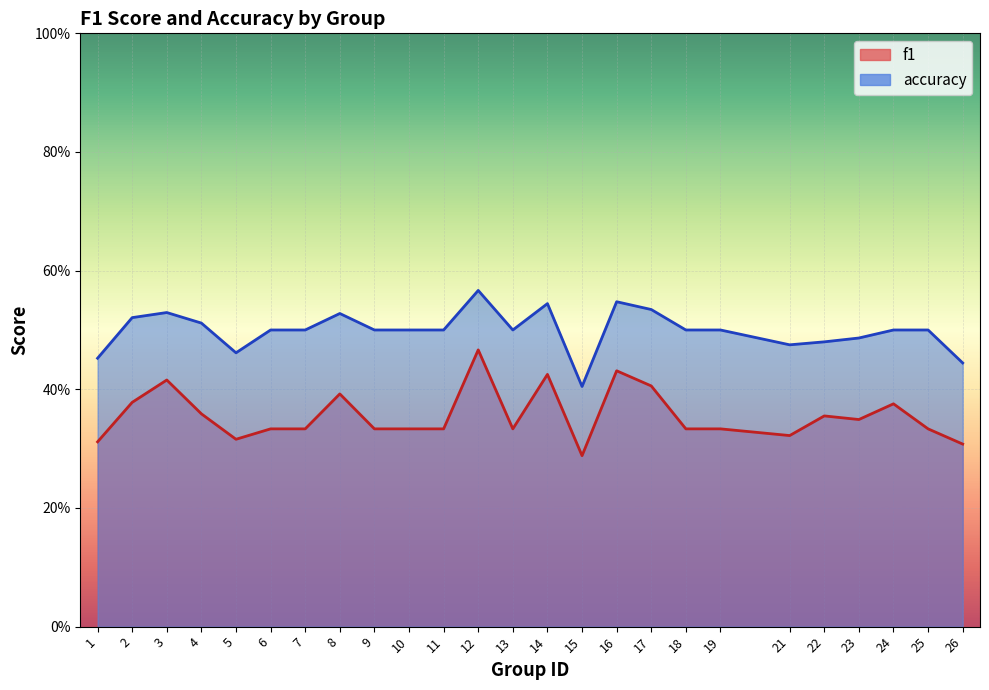

Between 13 and 15, which series saw the biggest shift?

accuracy